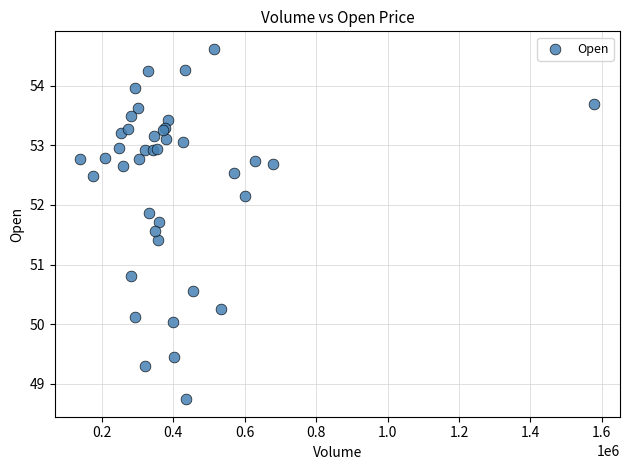

What Y value in the scatter plot is closest to 51?

50.8